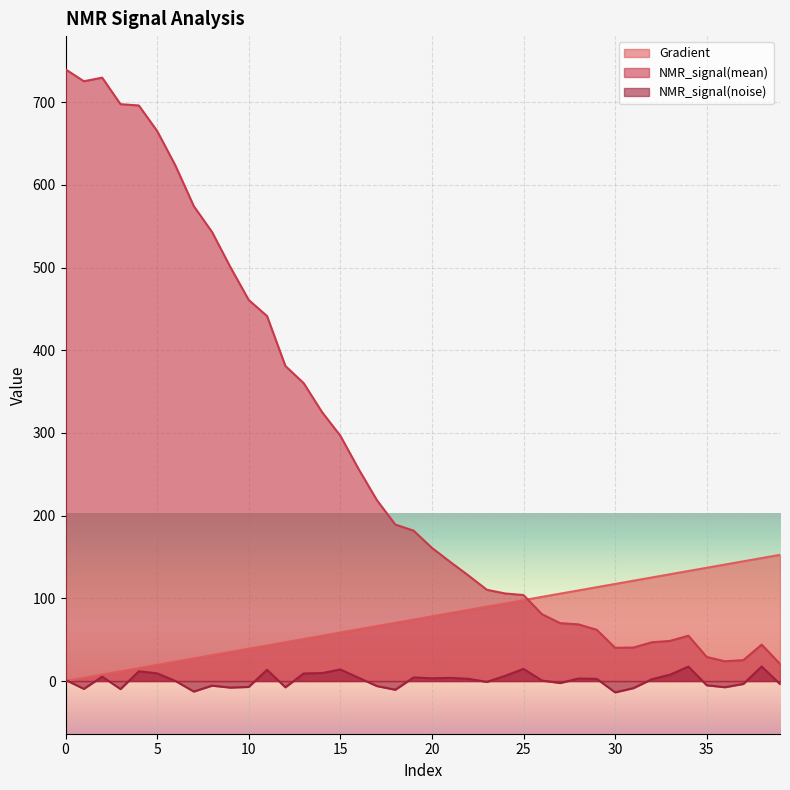

What is the smallest value displayed?

-13.7